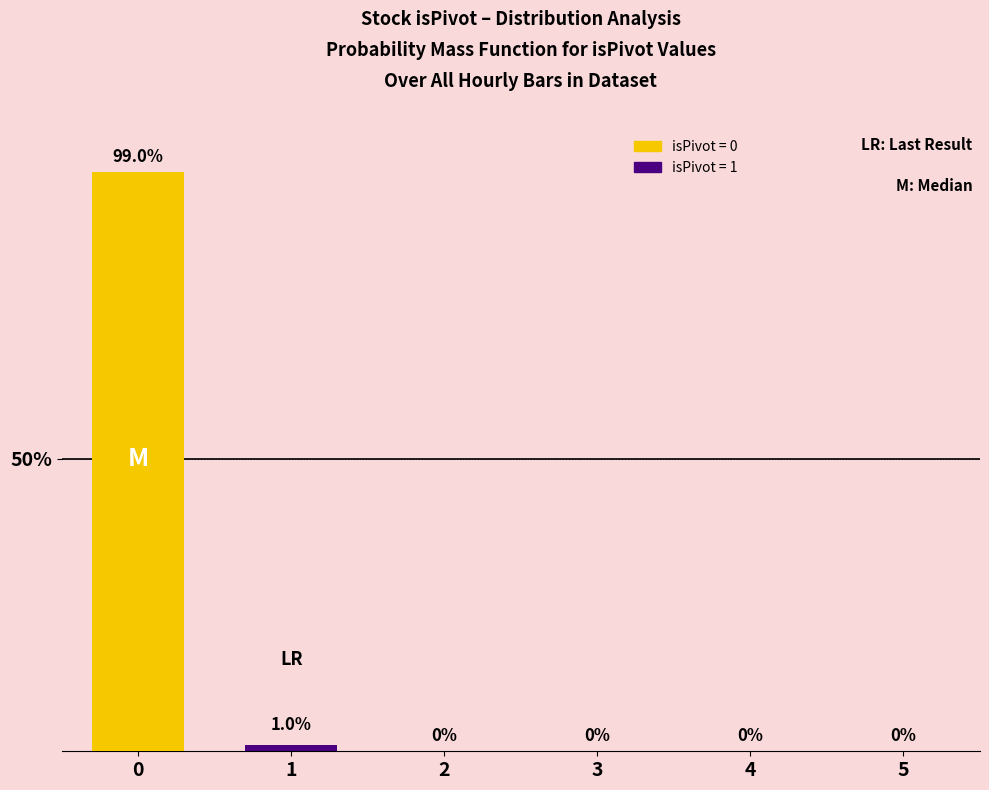

List the labels in order of value, largest first.

0, 1, 2, 3, 4, 5